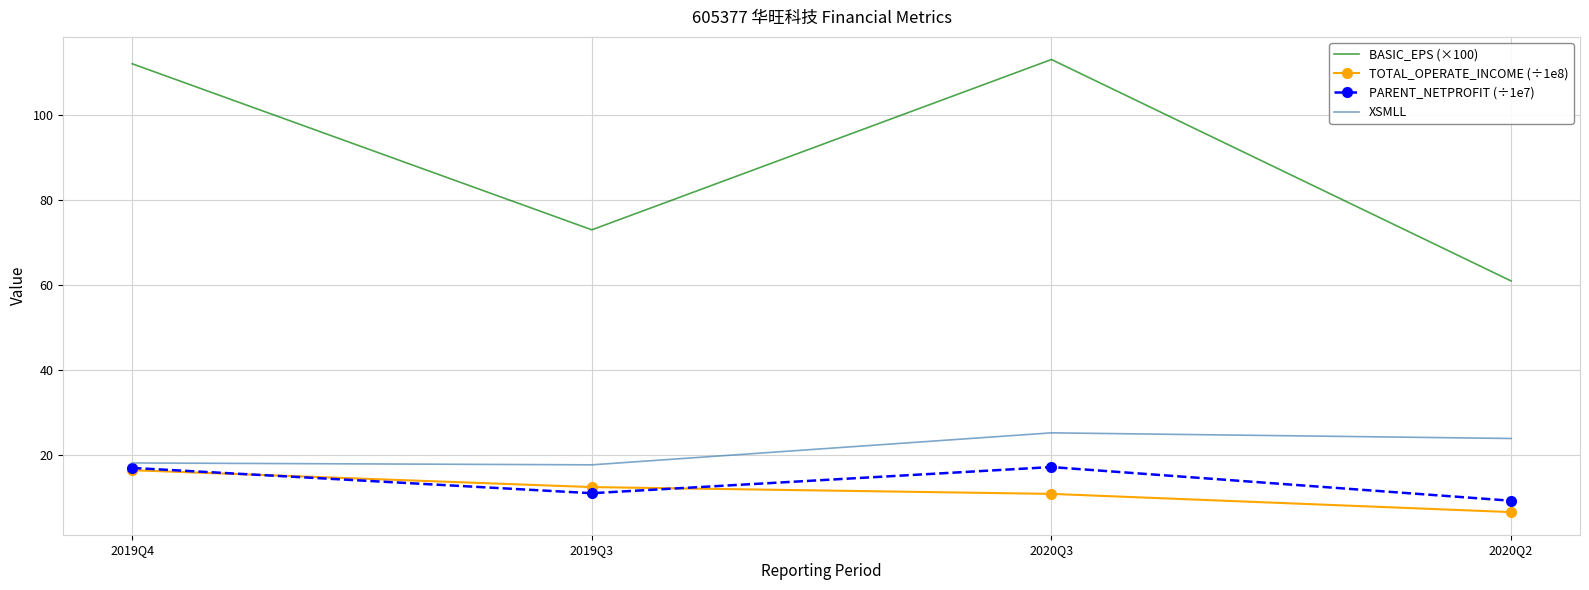

Rank the series at 2020Q3 from lowest to highest value.

TOTAL_OPERATE_INCOME (÷1e8), PARENT_NETPROFIT (÷1e7), XSMLL, BASIC_EPS (×100)